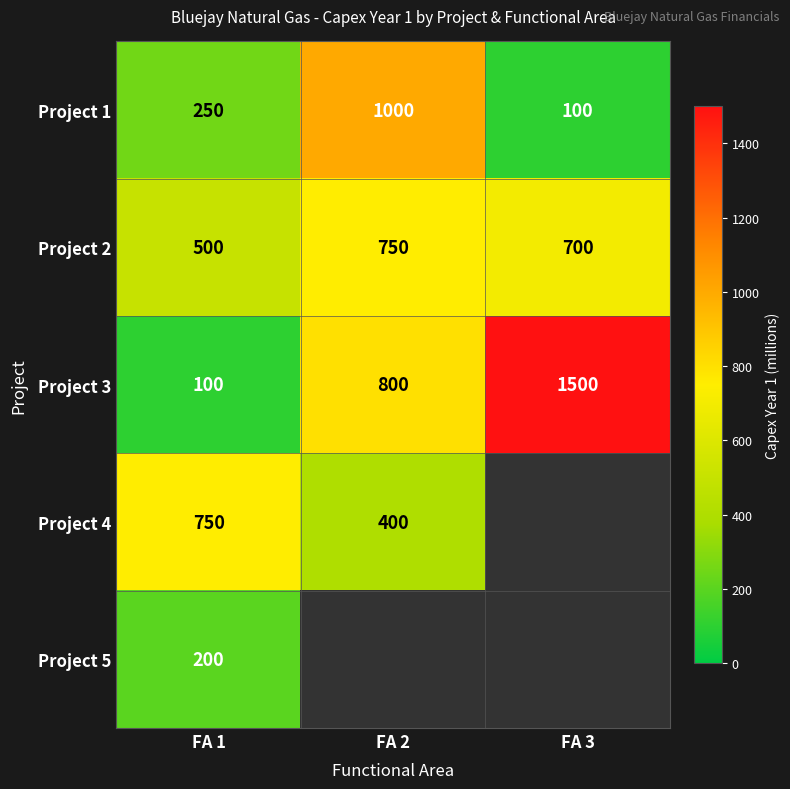

At which label is Project 2 closest to 625?

FA 3